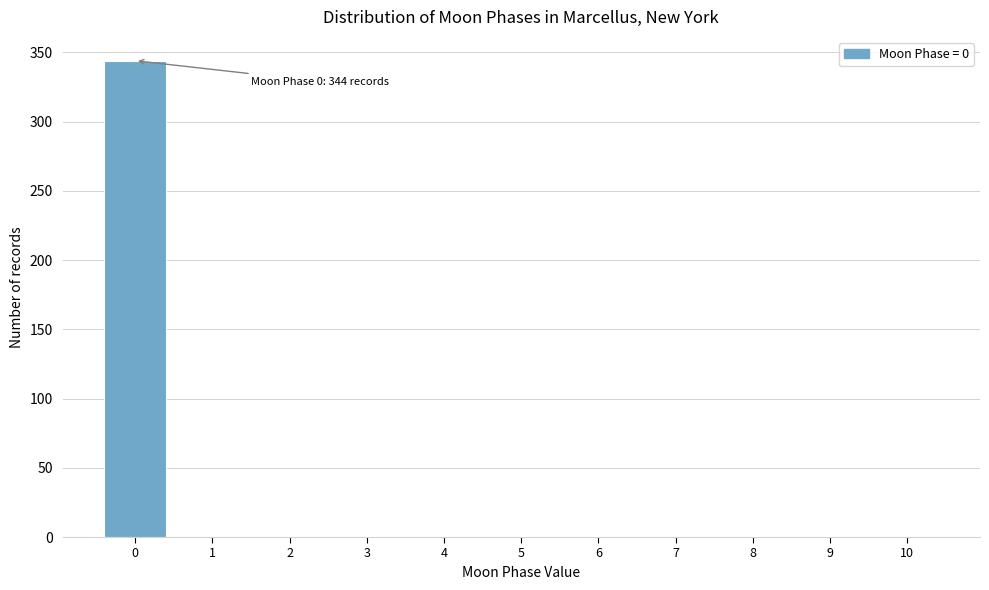

Which range on the x-axis has the tallest bar?

-0.5 to 0.5